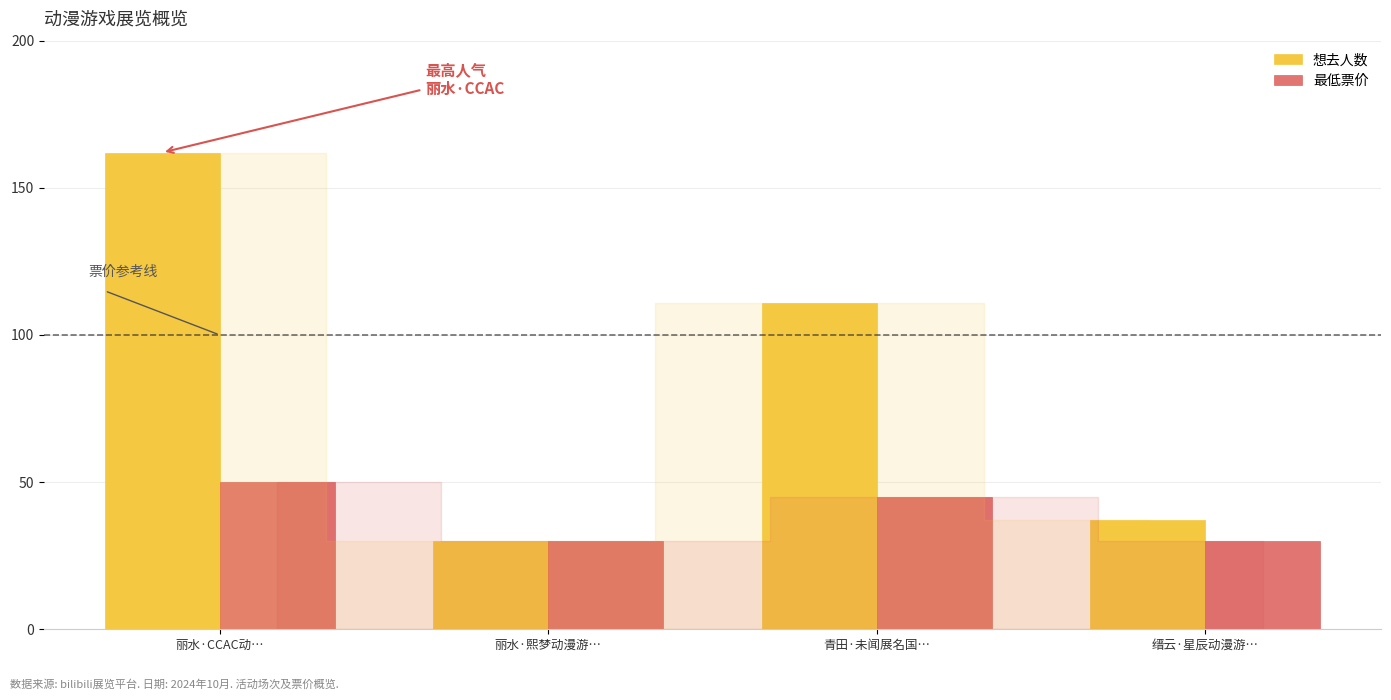

Rank the categories by 想去人数 value from highest to lowest.

丽水·CCAC动…, 青田·未闻展名国…, 缙云·星辰动漫游…, 丽水·熙梦动漫游…